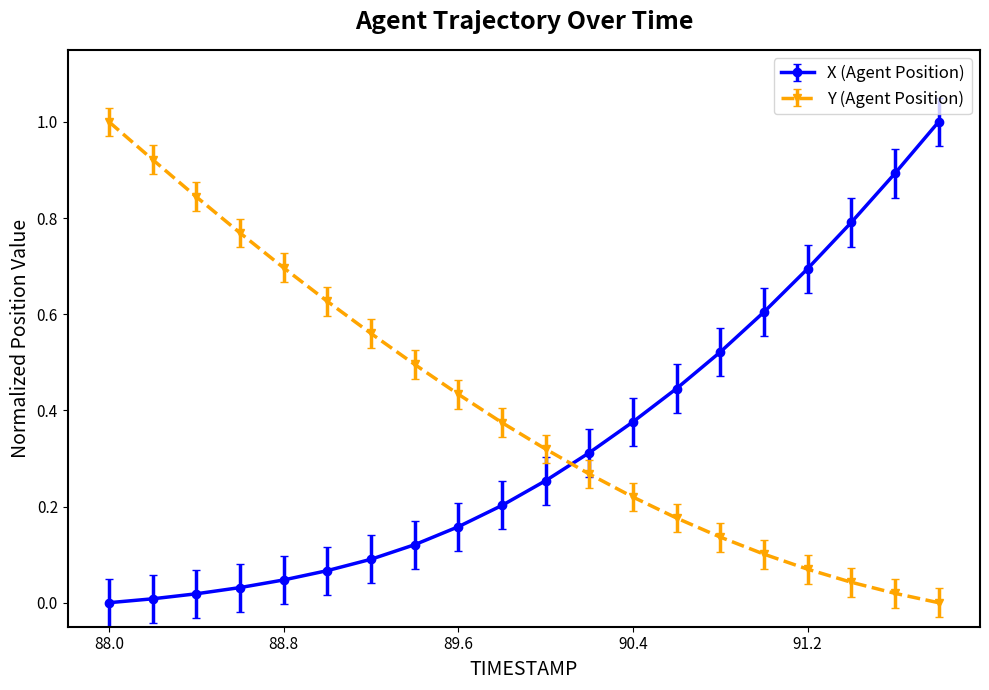

How many positive values does the Y (Agent Position) series have?

19